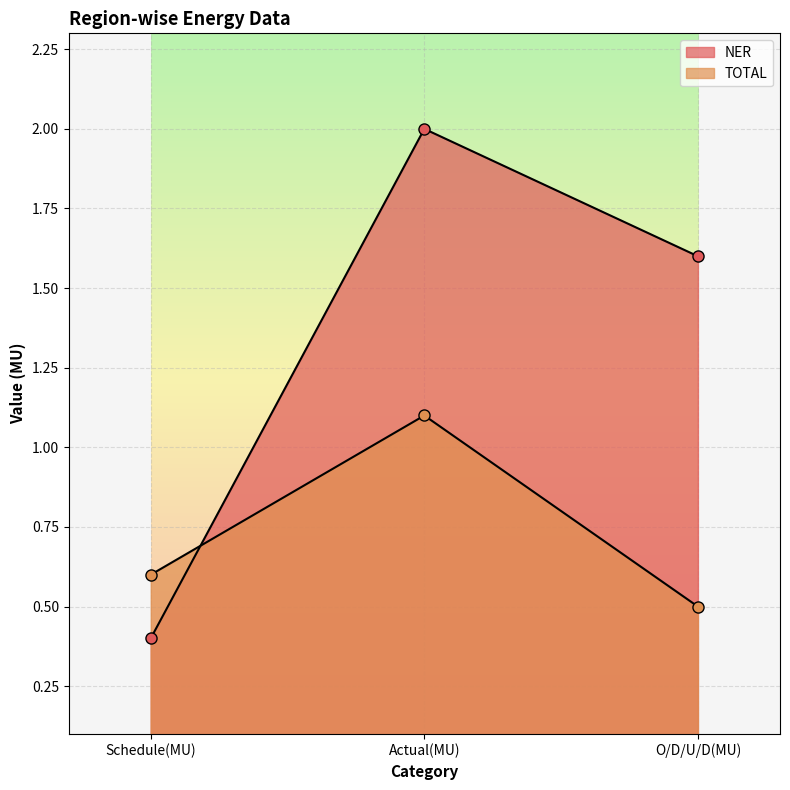

Rank the series by their average value, from highest to lowest.

NER, TOTAL